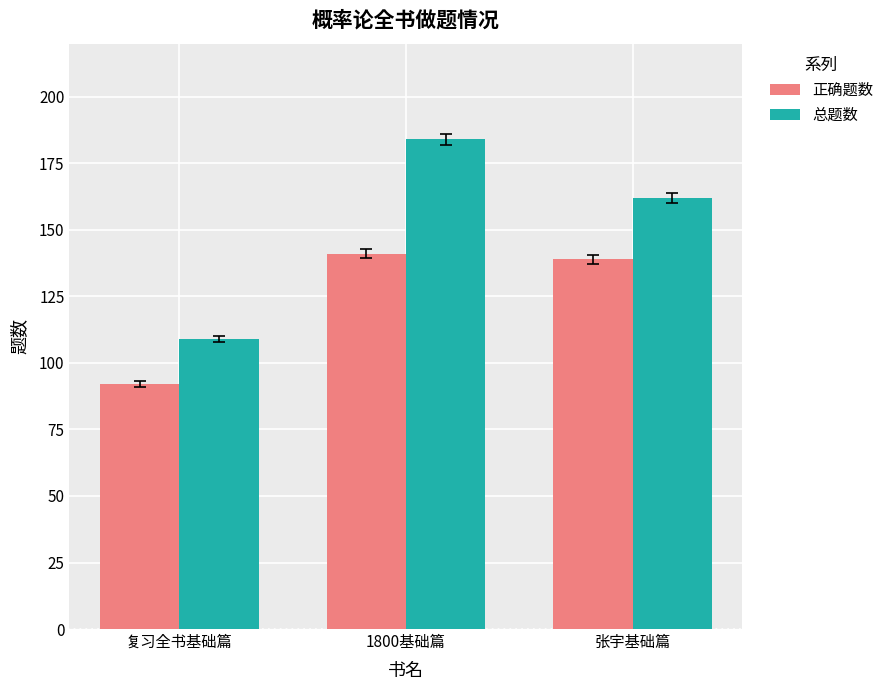

Reading left to right, extract all data points from this chart.

正确题数: 复习全书基础篇=92	1800基础篇=141	张宇基础篇=139
总题数: 复习全书基础篇=109	1800基础篇=184	张宇基础篇=162